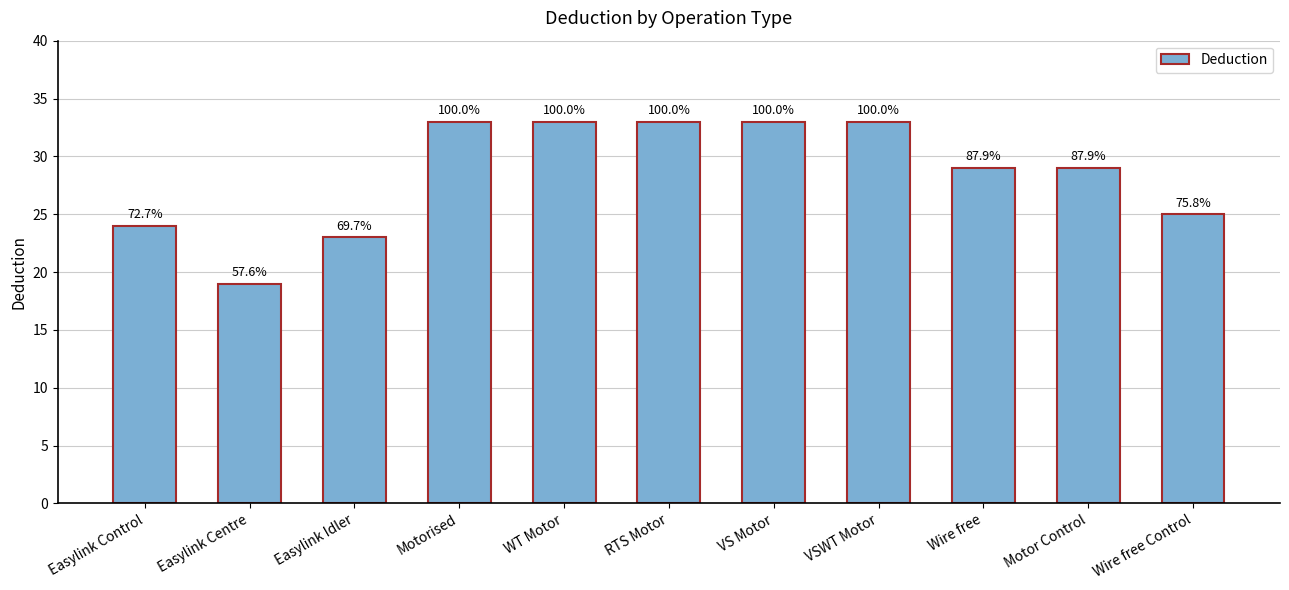

The chart shows a value of 58 at VSWT Motor. True or false?

False